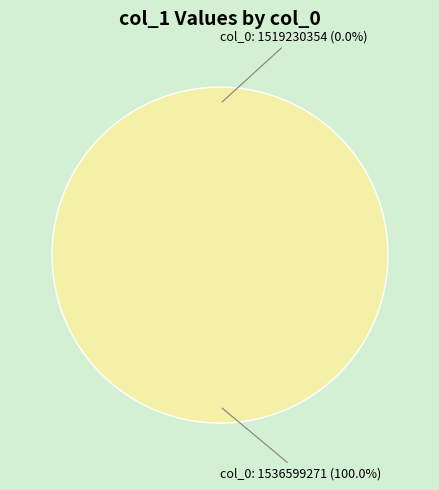

What is the change in value from col_0: 1519230354 to col_0: 1536599271?

+1